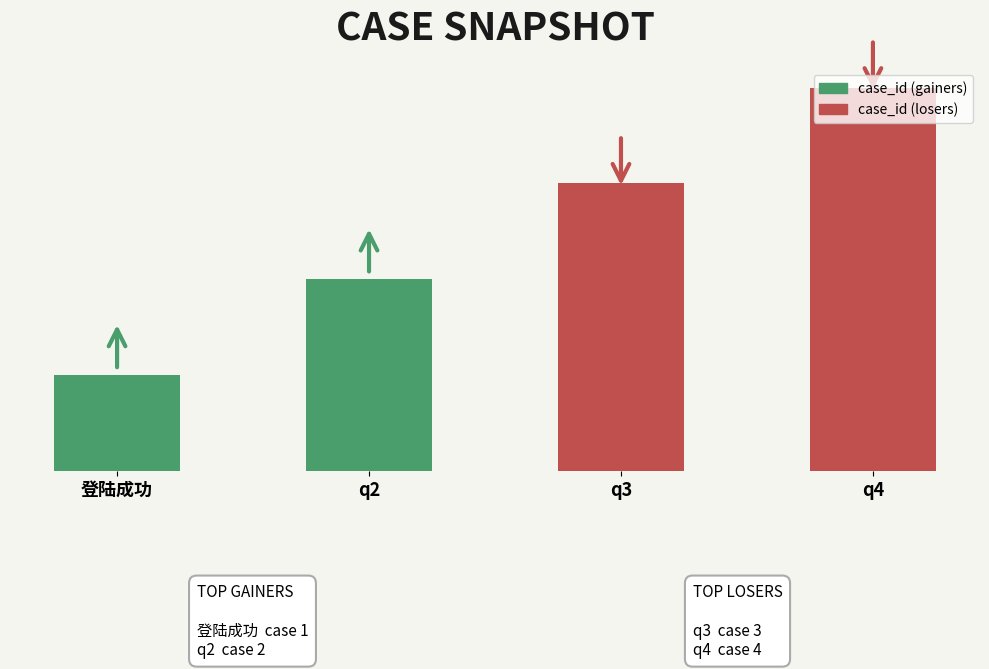

Which category has the highest value across all series?

q4